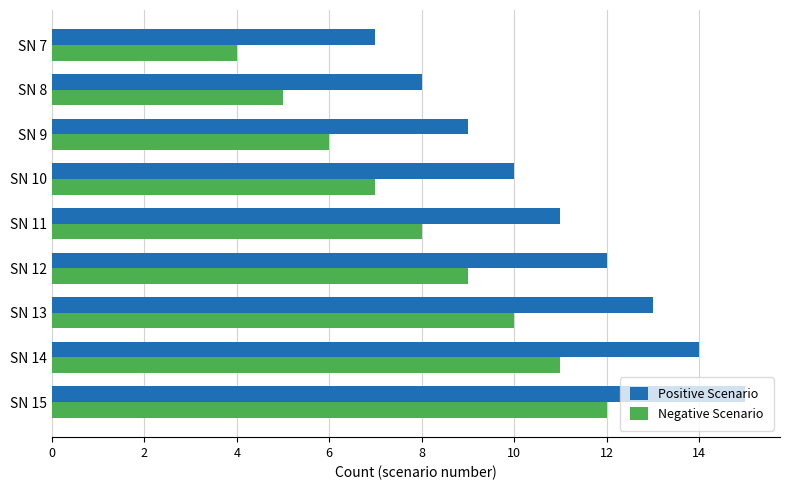

True or false: Positive Scenario has a value of 17 at SN 12.

False